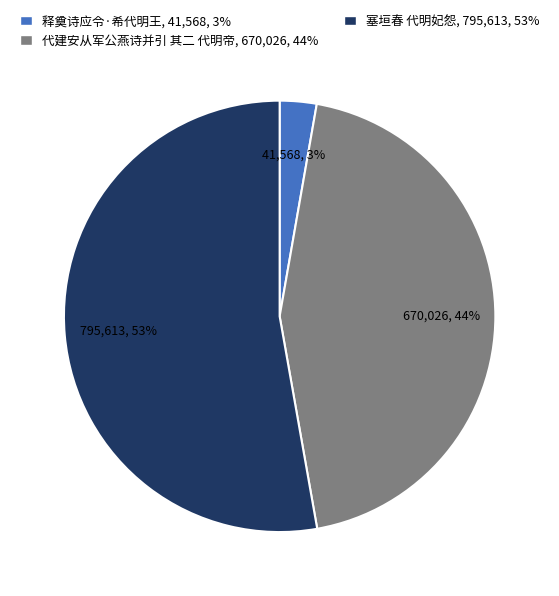

Does 释奠诗应令·希代明王 represent more than half of the total?

No